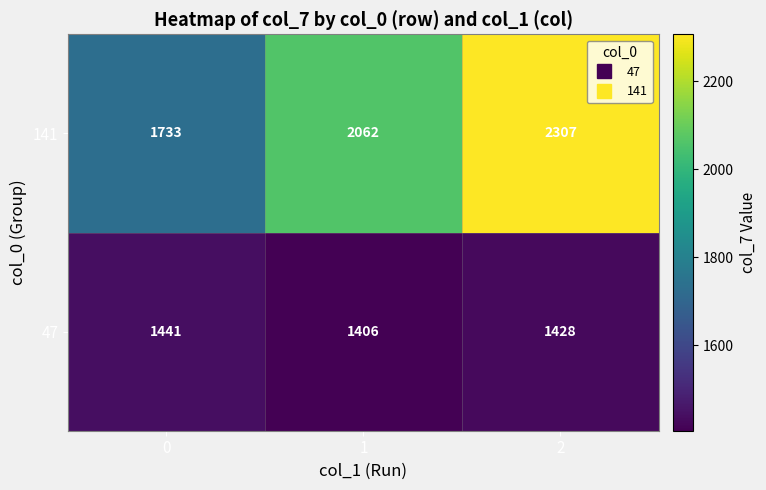

How many 47 values are between 1406 and 1441?

3